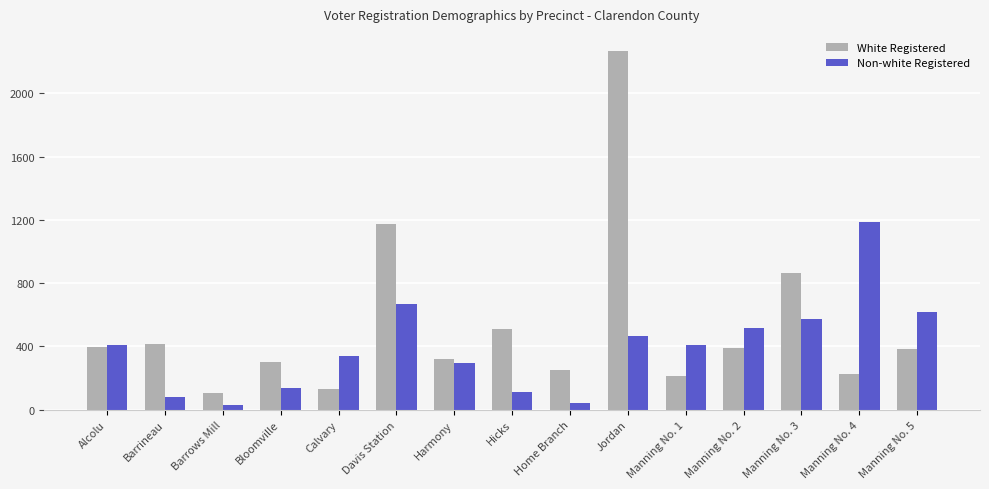

What is the average value of the Non-white Registered series?

392